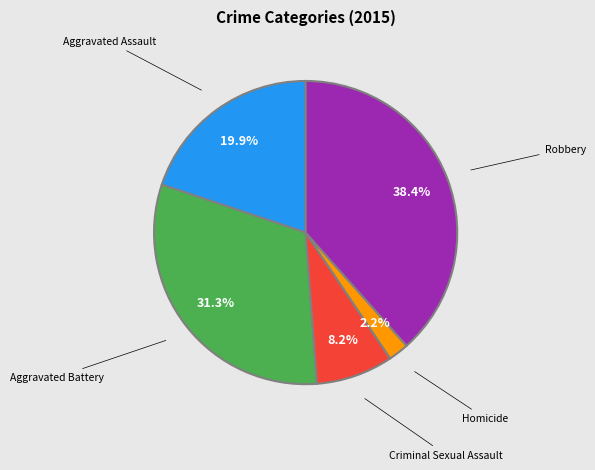

Which category has the biggest portion of the pie?

Robbery